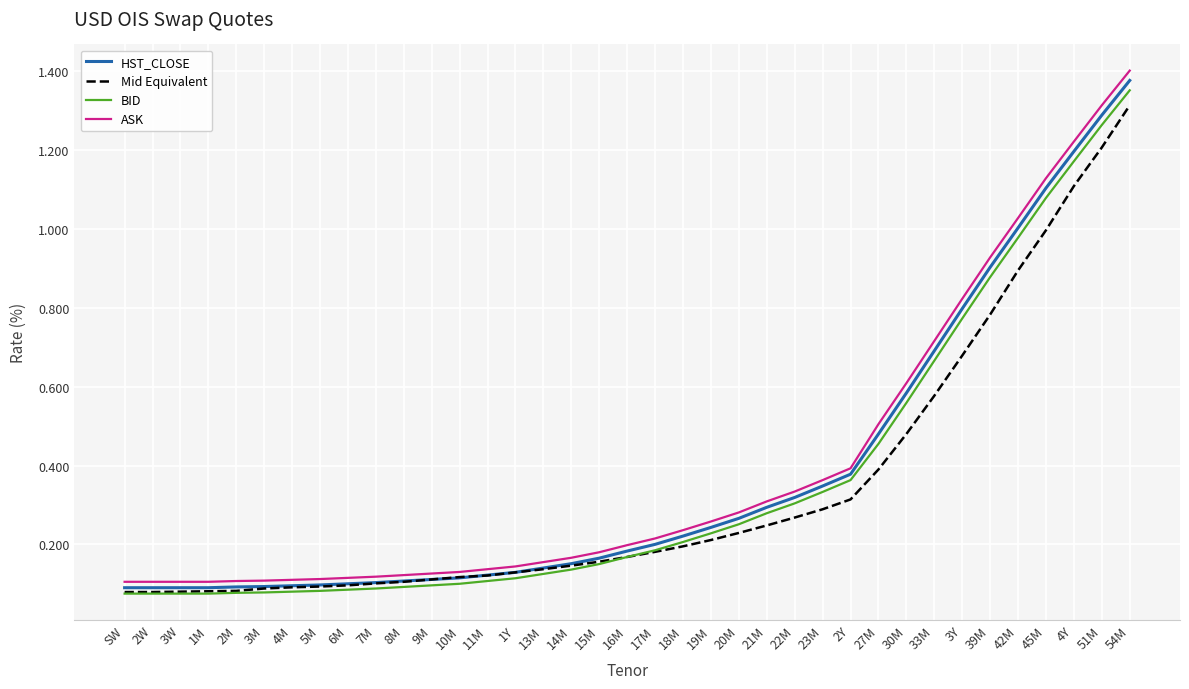

Between 18M and 33M, which series saw the biggest shift?

ASK